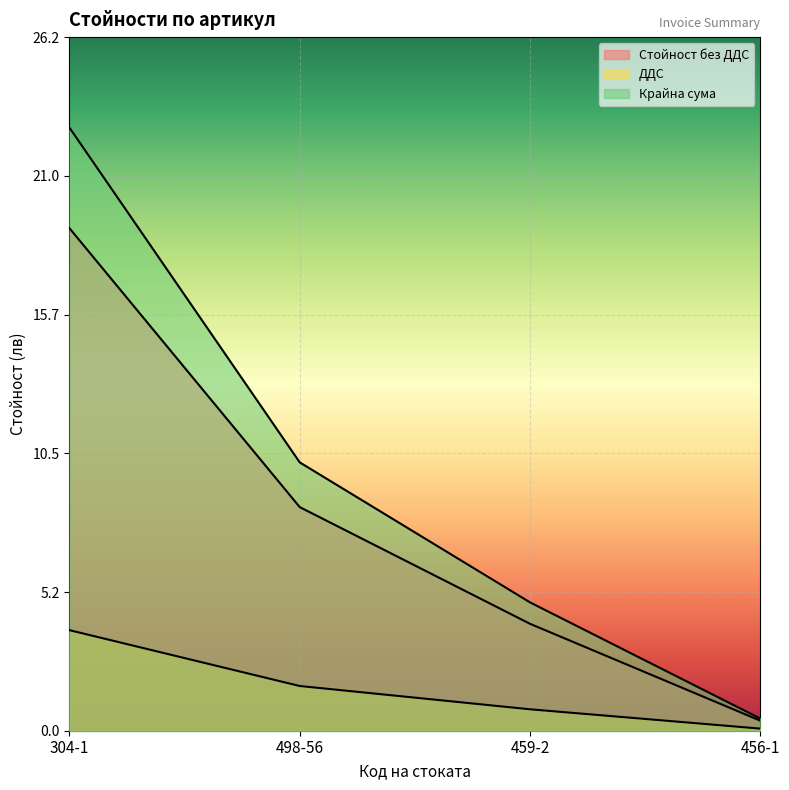

Is it true that ДДС equals 1.3 at 459-2?

False